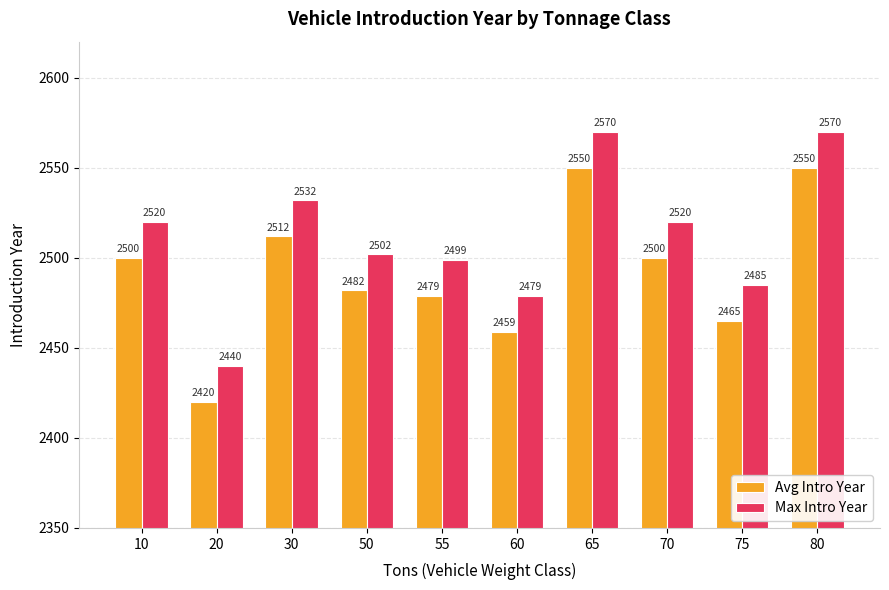

Rank the series by their maximum value, from lowest to highest.

Avg Intro Year, Max Intro Year